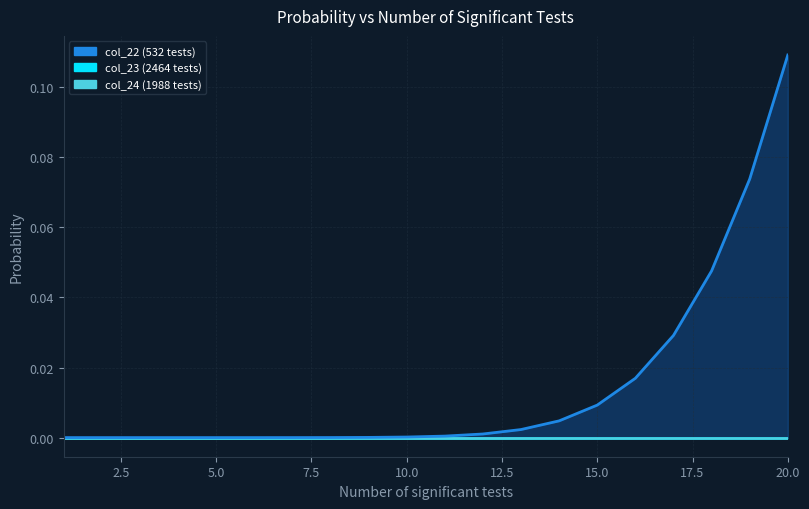

List the labels in order of col_22 value, smallest first.

1, 2, 3, 4, 5, 6, 7, 8, 9, 10, 11, 12, 13, 14, 15, 16, 17, 18, 19, 20